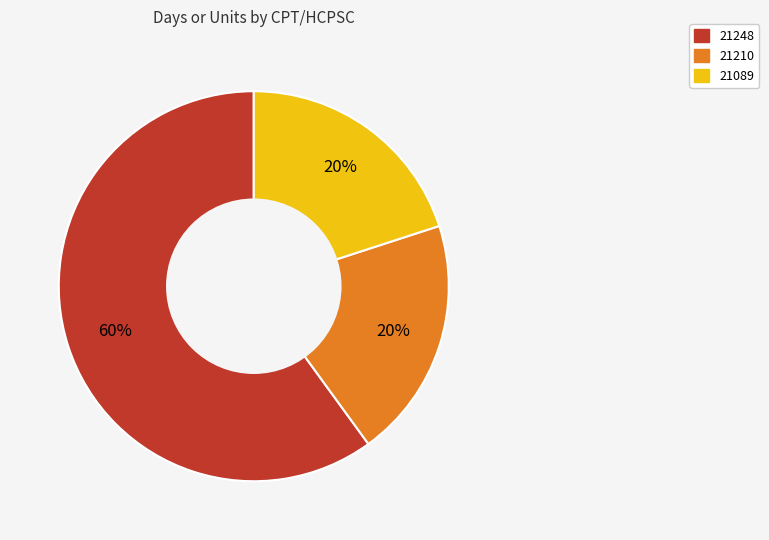

To the nearest percent, what is the difference between the largest and smallest slice percentages?

40%